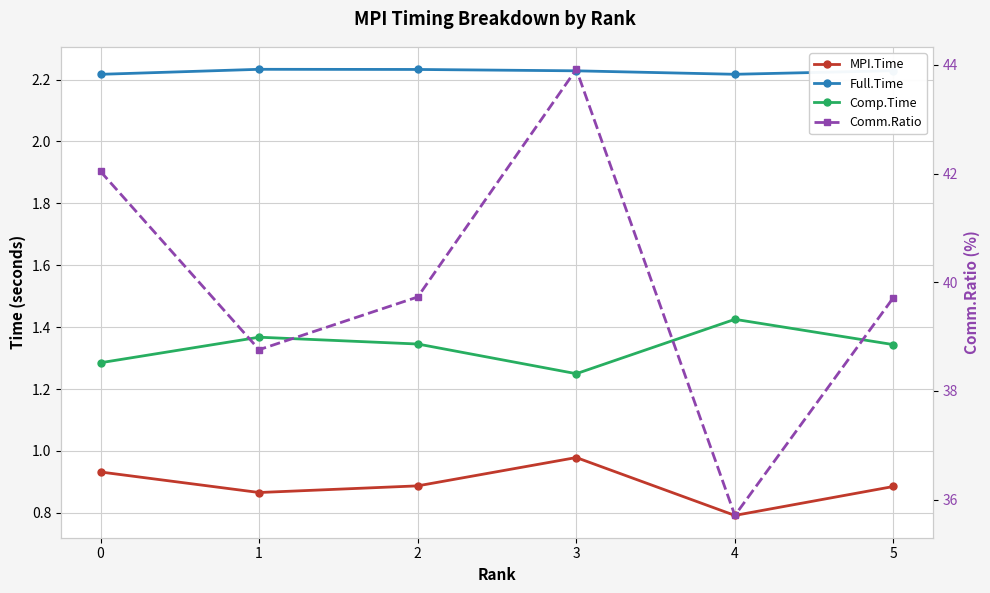

Count the number of categories in the chart.

6